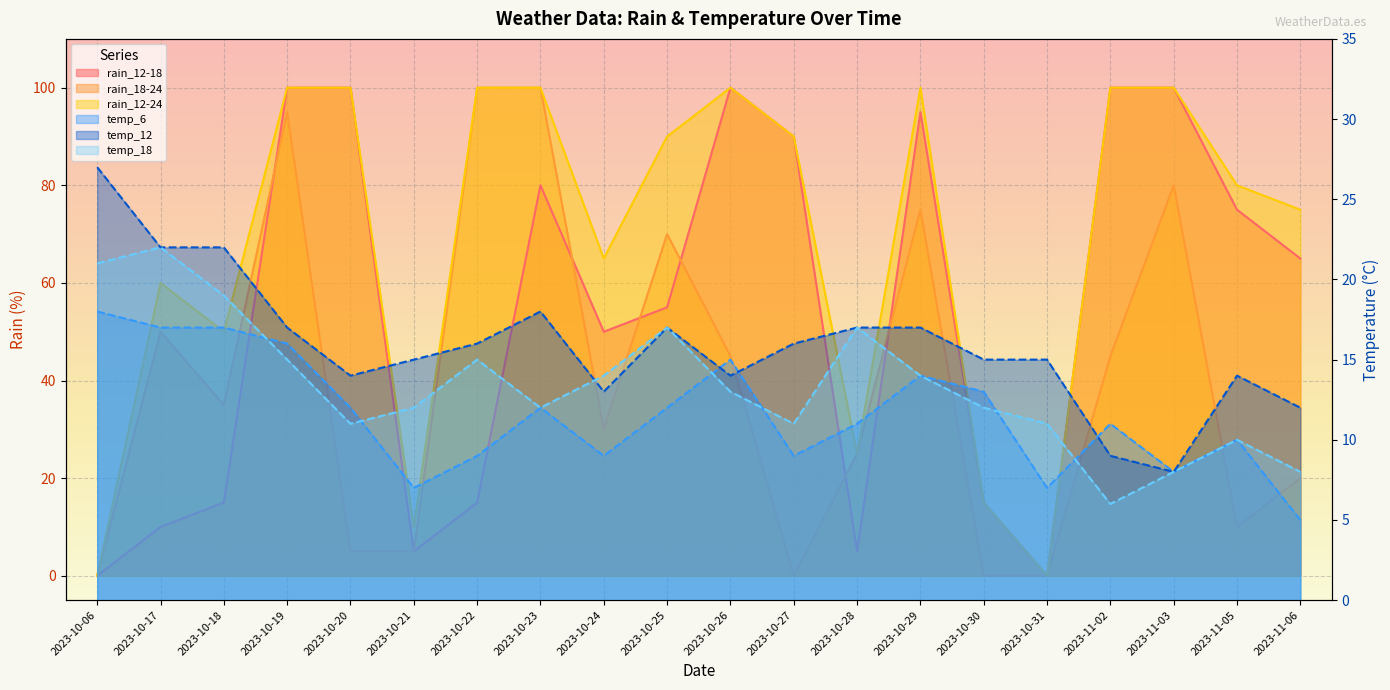

Reading right to left, transcribe all the data shown in this chart.

rain_12-18: 65	75	100	100	0	15	95	5	90	100	55	50	80	15	5	100	100	15	10	0
rain_18-24: 20	10	80	45	0	0	75	25	0	45	70	30	100	100	5	5	95	35	50	0
rain_12-24: 75	80	100	100	0	15	100	25	90	100	90	65	100	100	10	100	100	50	60	0
temp_6: 5	10	8	11	7	13	14	11	9	15	12	9	12	9	7	12	16	17	17	18
temp_12: 12	14	8	9	15	15	17	17	16	14	17	13	18	16	15	14	17	22	22	27
temp_18: 8	10	8	6	11	12	14	17	11	13	17	14	12	15	12	11	15	19	22	21